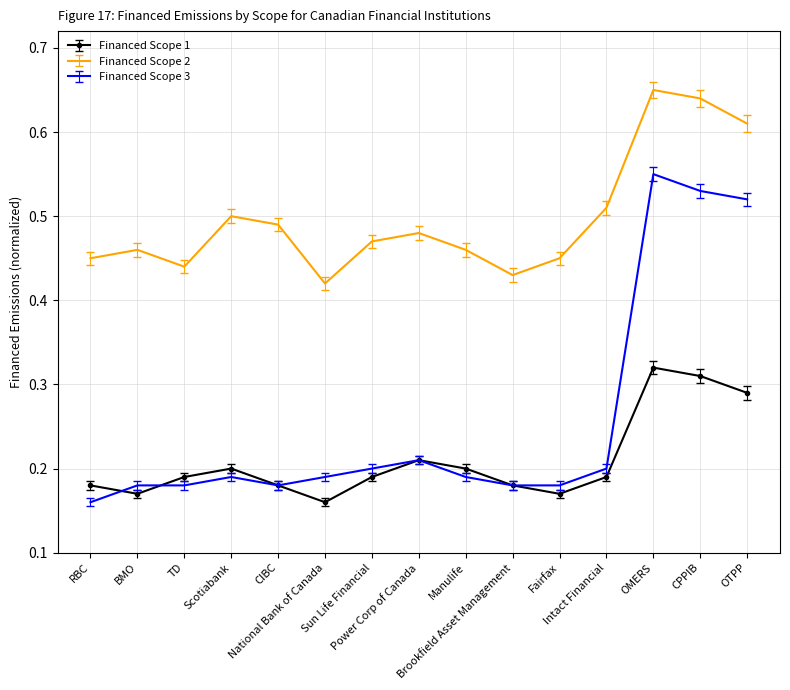

Which series has the largest total across all categories?

Financed Scope 2